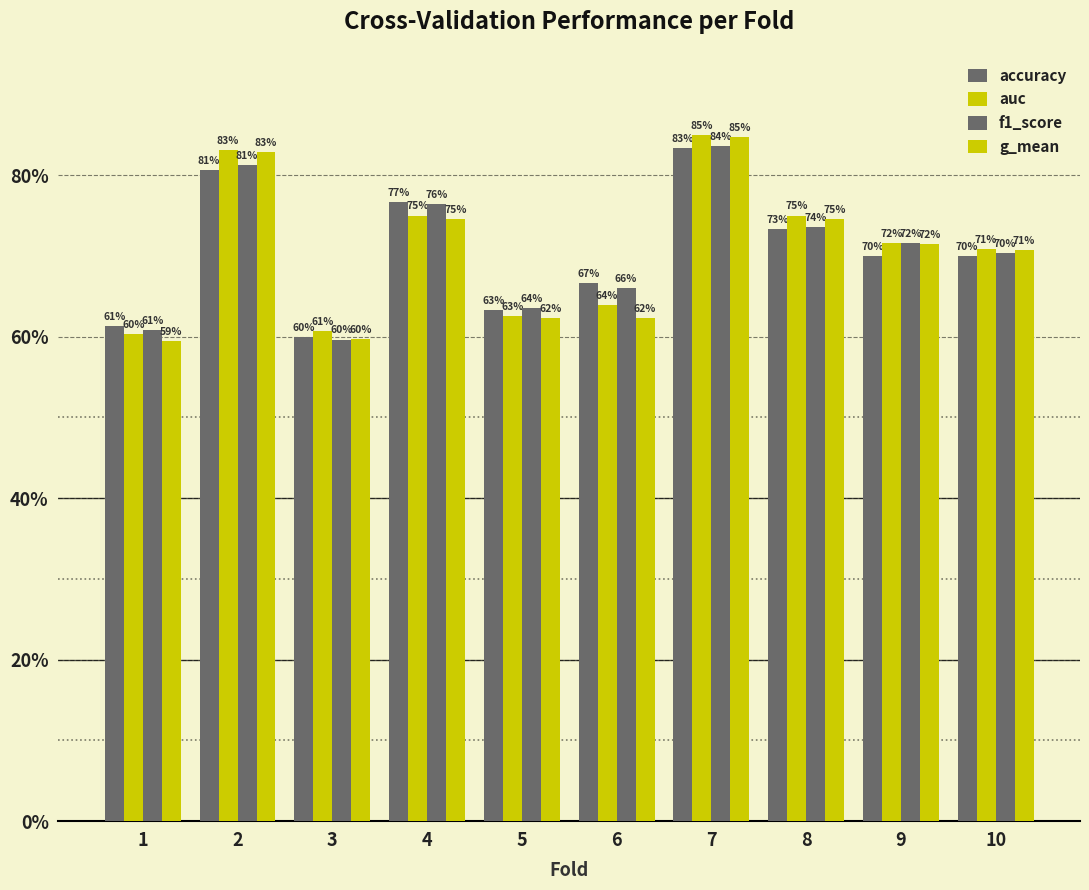

Does the chart contain any negative values?

No